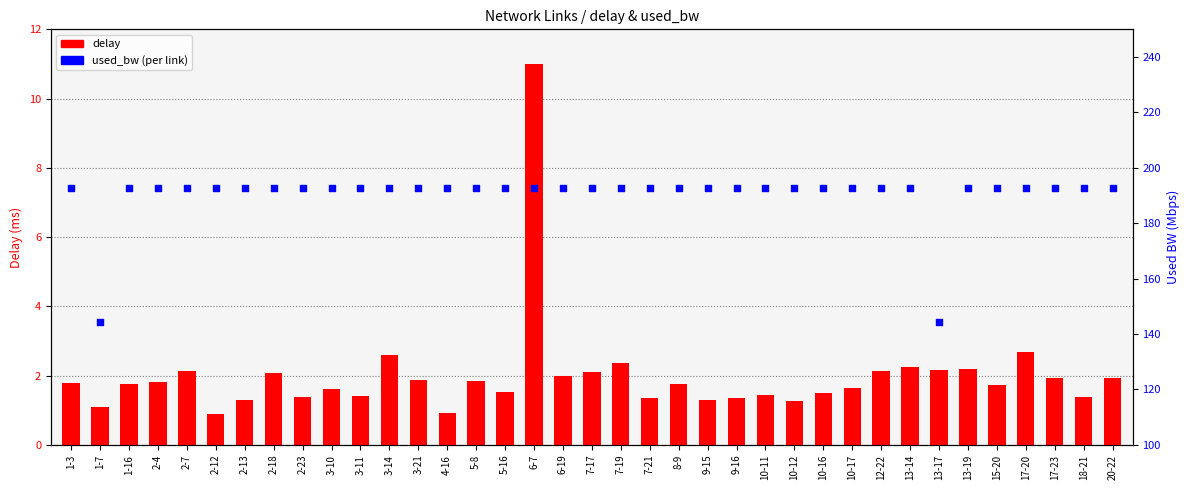

Which series contains the lowest Y value?

delay